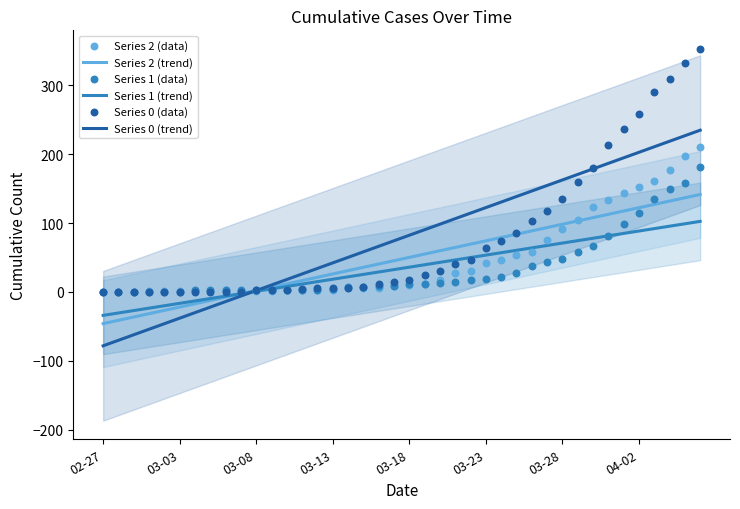

What is the highest value of the Series 2 (trend) series?

141.5